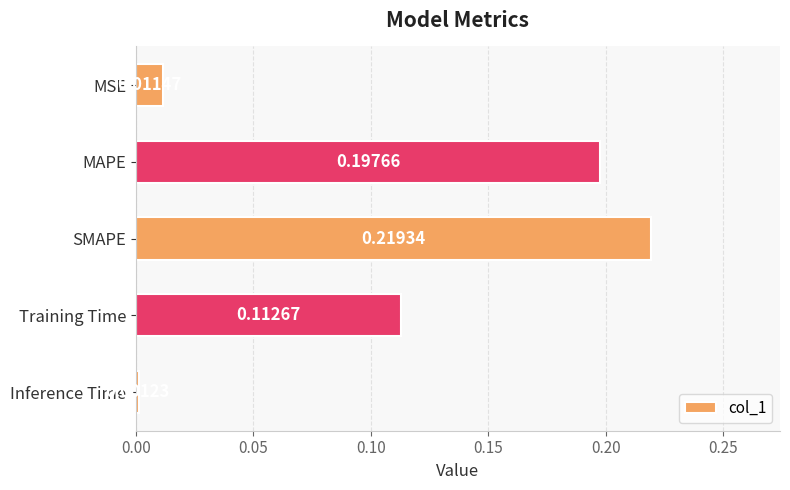

List the labels in order of value, smallest first.

Inference Time, MSE, Training Time, MAPE, SMAPE